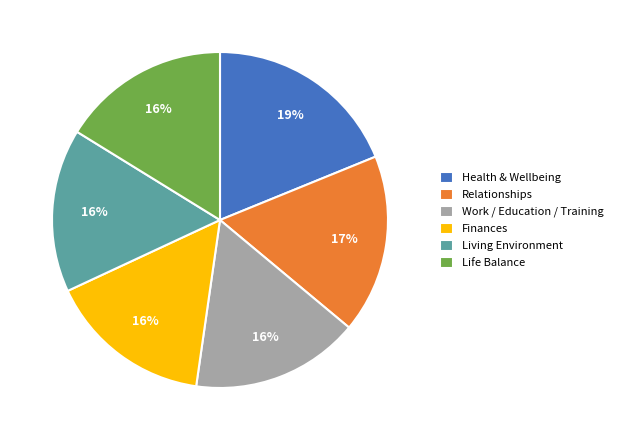

Does any single category account for the majority?

No